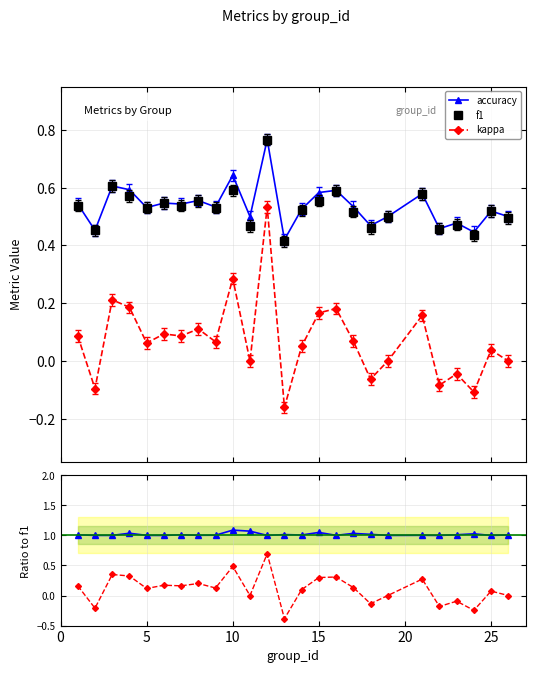

True or false: accuracy has more than 0 points higher than both neighbors.

True